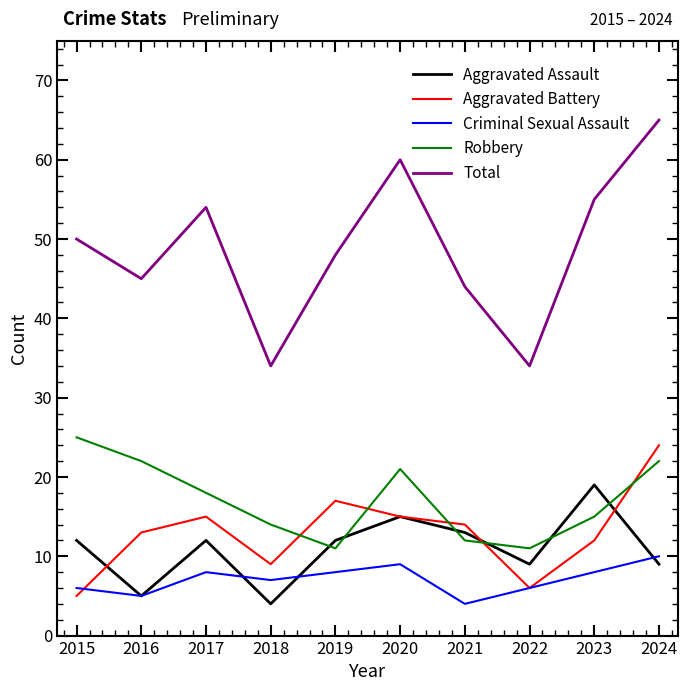

At which label does Aggravated Assault reach its peak?

2023